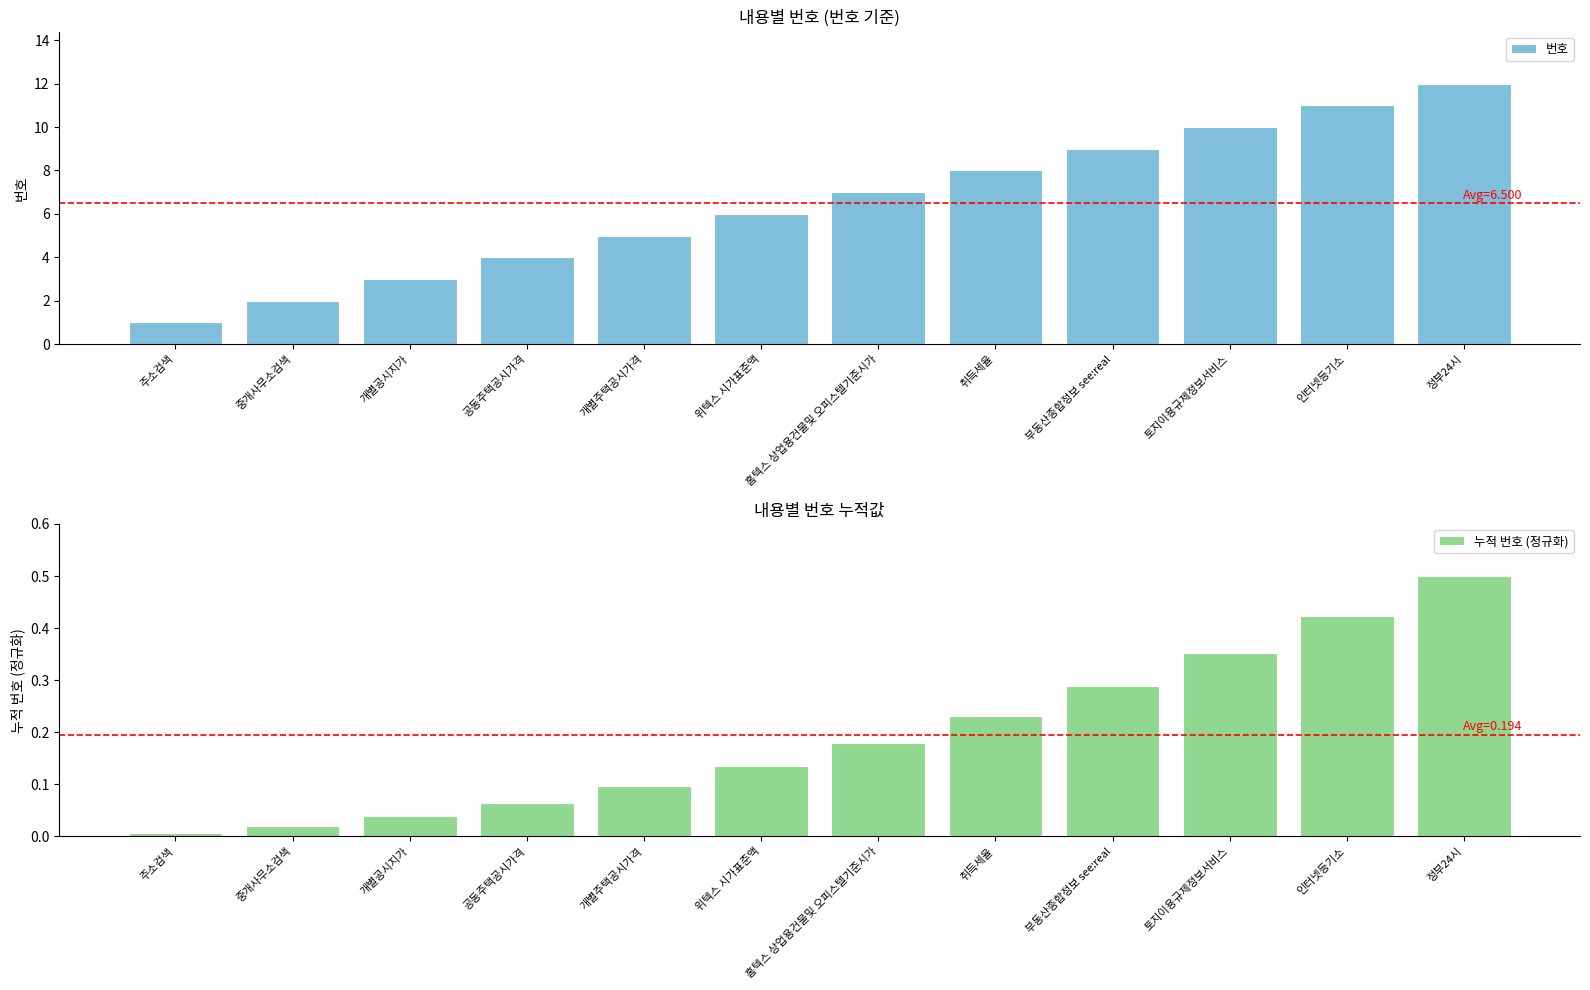

At which category is the sum across all series the highest?

정부24시